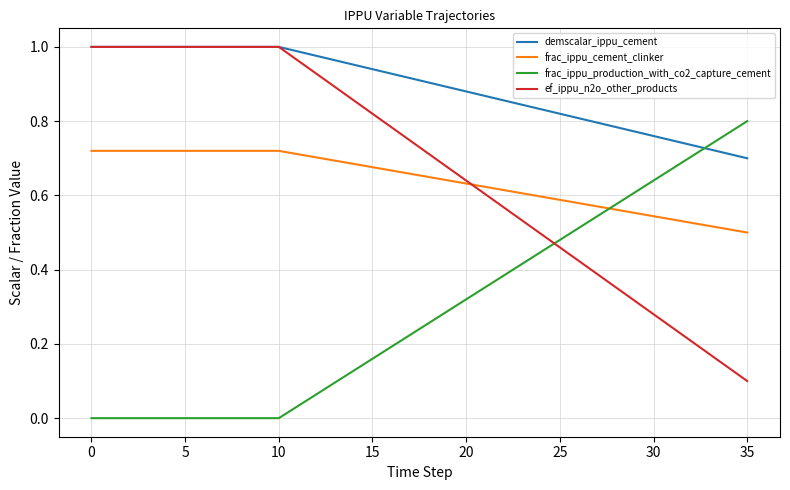

True or false: frac_ippu_cement_clinker and demscalar_ippu_cement intersect in this chart.

False